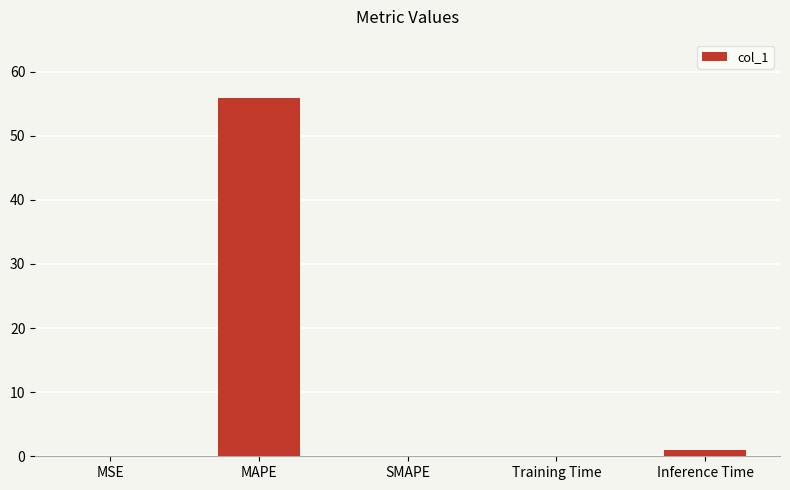

What is the sum of all values?

57.1